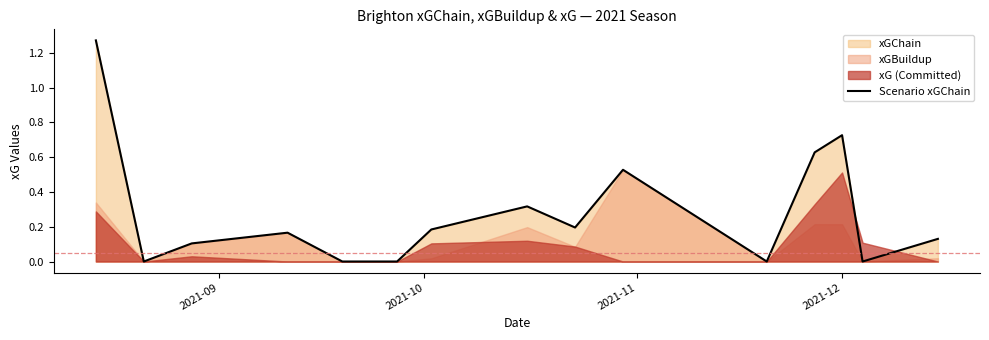

Reading left to right, list all the values displayed in this chart.

1.3	0.0	0.1	0.2	0.0	0.0	0.2	0.3	0.2	0.5	0.0	0.6	0.7	0.0	0.1